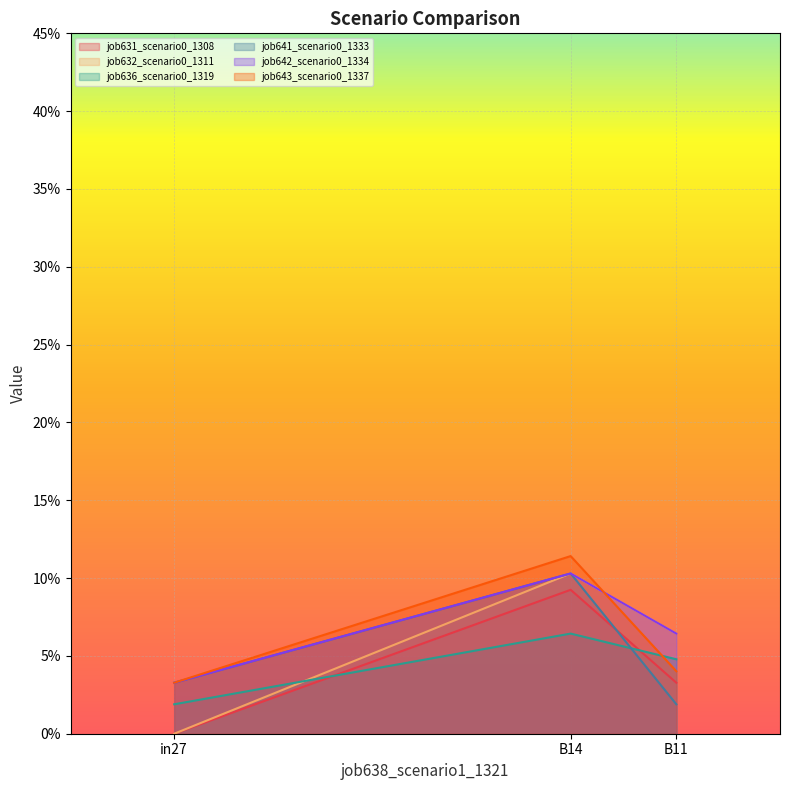

At B14, list the series in order from smallest to largest.

job636_scenario0_1319, job631_scenario0_1308, job632_scenario0_1311, job641_scenario0_1333, job642_scenario0_1334, job643_scenario0_1337